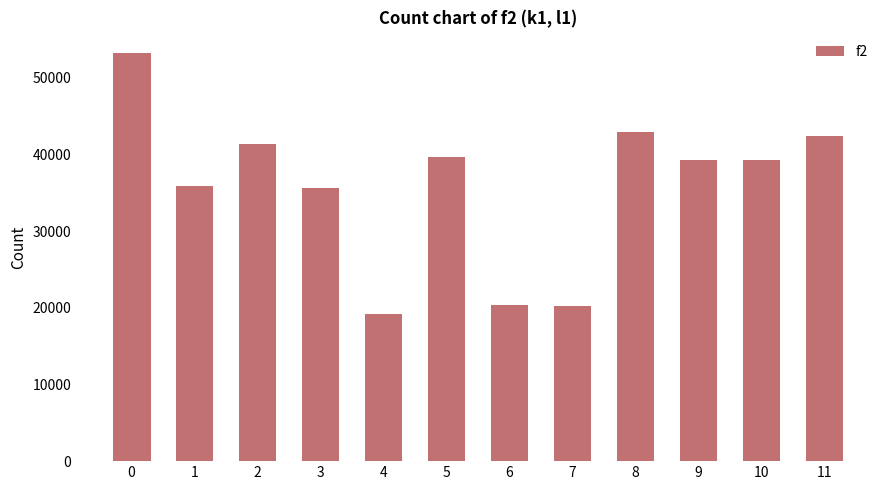

Is it true that the value at 5 is 39600?

True